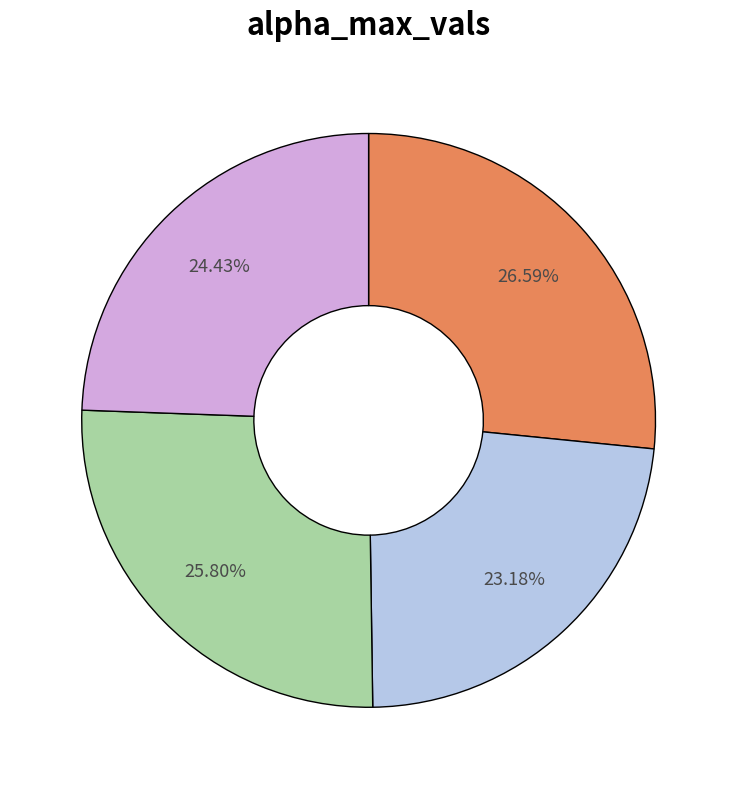

How many segments does this pie chart have?

4